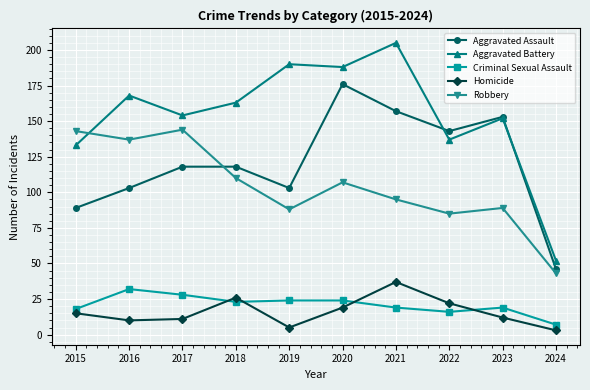

Which series has the widest spread of values?

Aggravated Battery